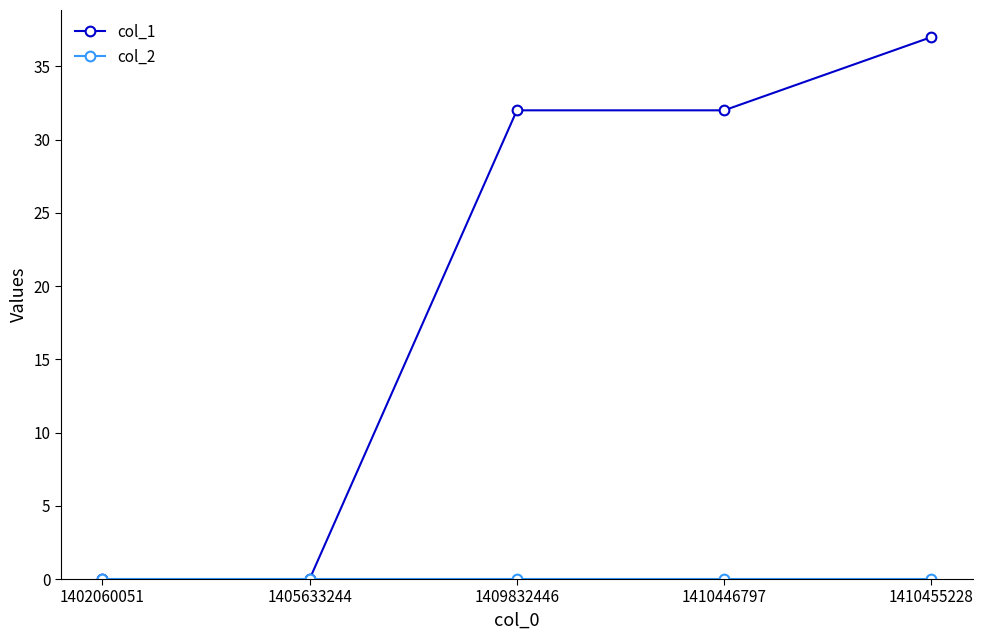

Between 1405633244 and 1409832446, which series saw the biggest shift?

col_1